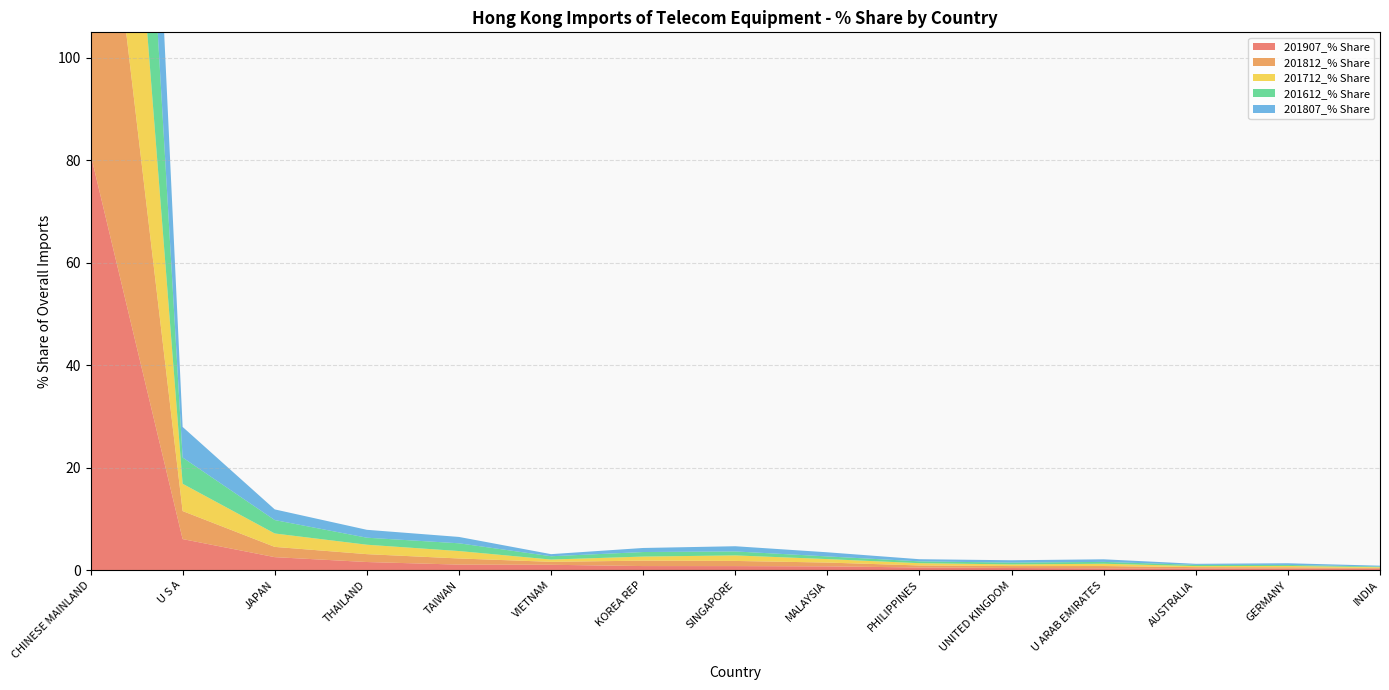

Reading right to left, what are all the values shown in this chart?

201907_% Share: 0.3	0.3	0.3	0.4	0.4	0.5	0.7	0.8	0.8	1.1	1.1	1.6	2.5	6.1	81.3
201812_% Share: 0.2	0.3	0.3	0.4	0.4	0.4	0.7	1.0	1.1	0.6	1.2	1.5	2.0	5.5	82.8
201712_% Share: 0.1	0.3	0.2	0.4	0.3	0.4	0.7	1.1	0.8	0.4	1.4	1.8	2.6	5.3	82.1
201612_% Share: 0.1	0.2	0.2	0.4	0.4	0.4	0.5	0.8	0.9	0.6	1.5	1.4	2.6	5.1	83.2
201807_% Share: 0.2	0.3	0.2	0.5	0.5	0.4	0.8	1.0	0.8	0.4	1.2	1.5	2.1	6.0	82.2